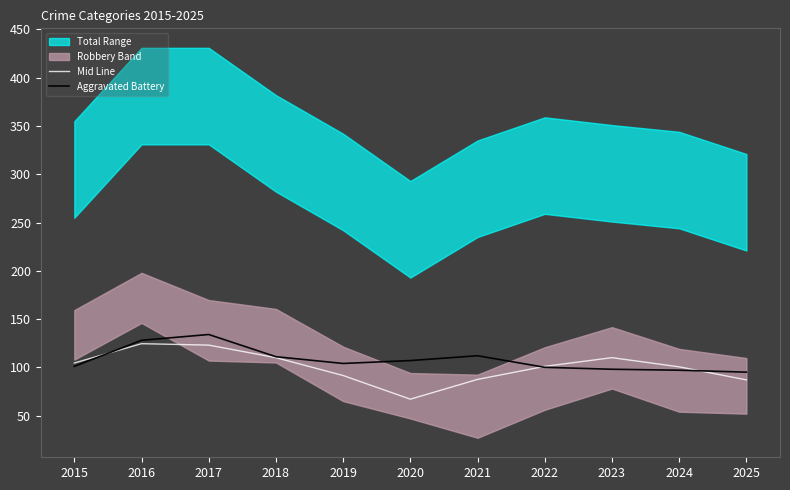

After their last crossing, which series has the higher values: Mid Line or Aggravated Battery?

Aggravated Battery